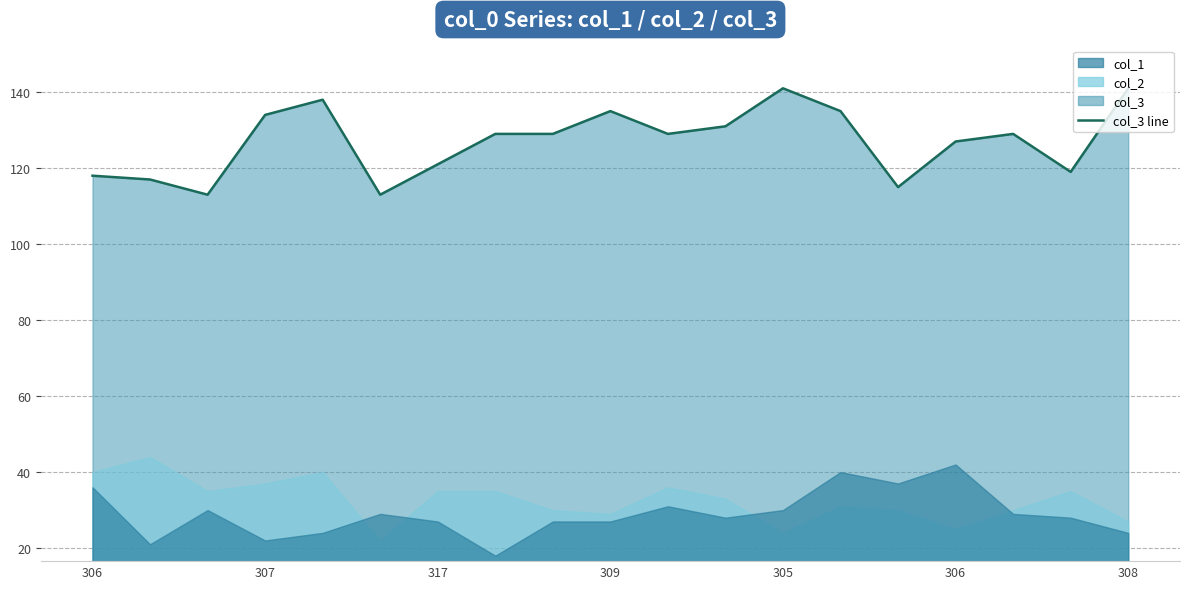

List the labels in order of value, largest first.

12, 18, 305, 9, 13, 309, 11, 7, 8, 10, 16, 15, 308, 17, 306, 307, 14, 317, 306